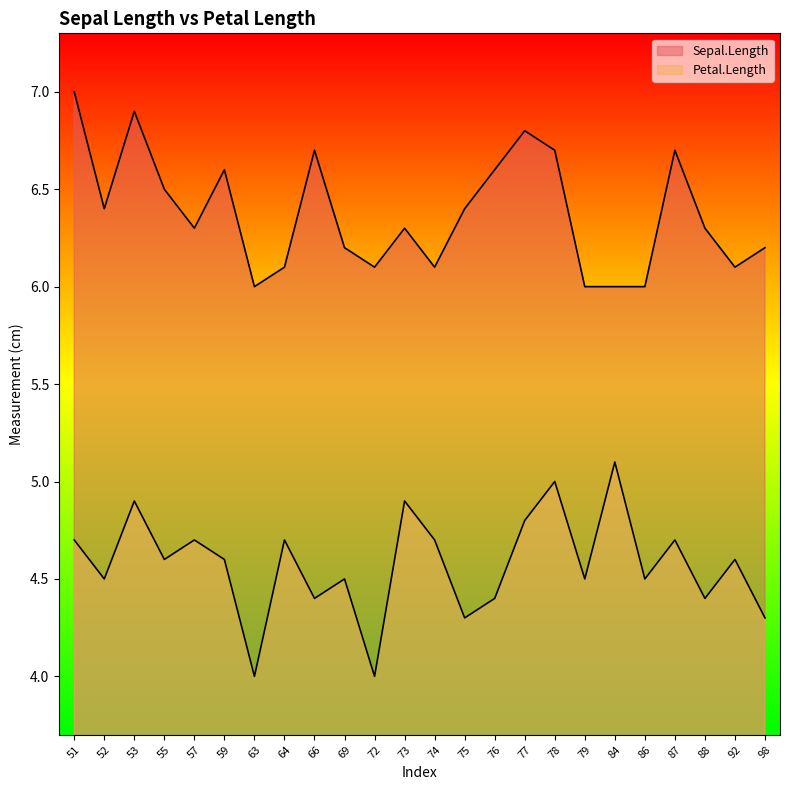

What is the total value across all series at 77?

11.6